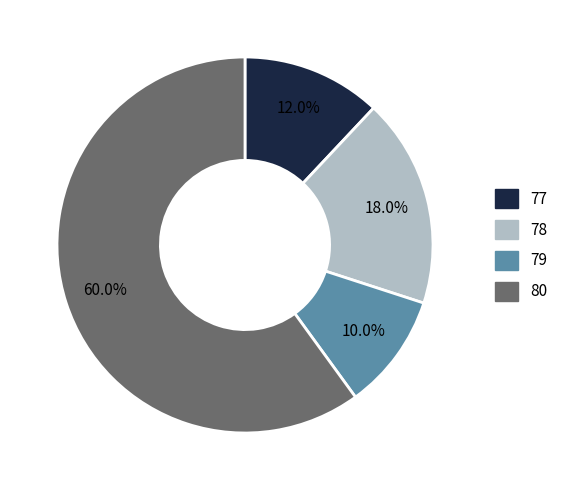

Which category has the smallest portion of the pie?

79